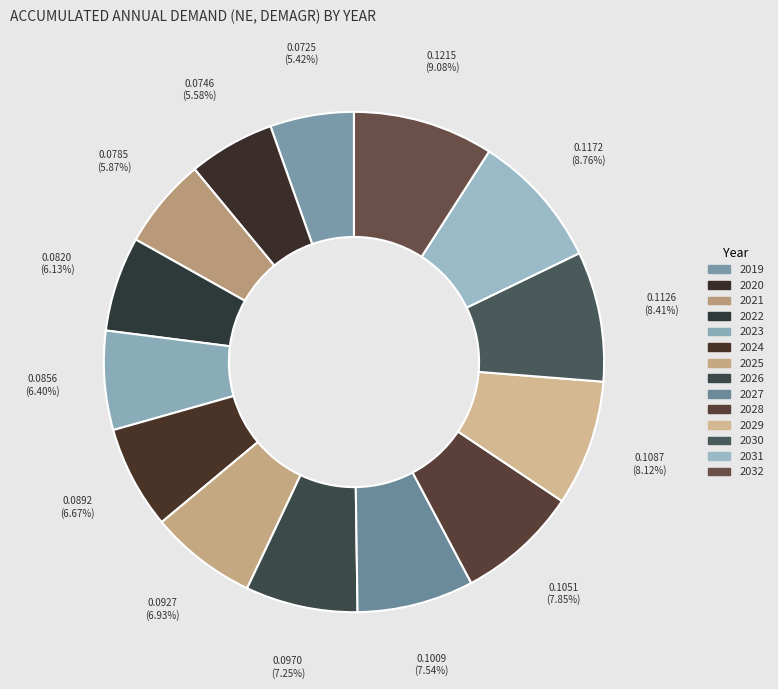

To the nearest percent, what is the combined percentage of 2030 and 2022?

15%